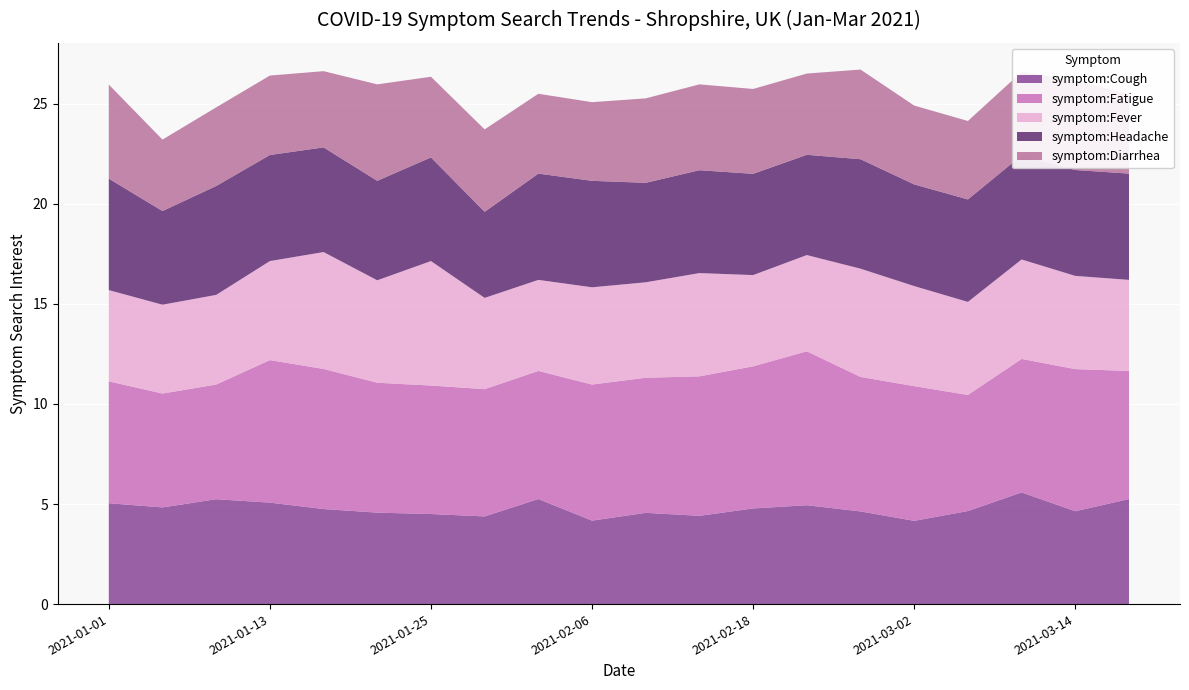

Reading left to right, transcribe all the data shown in this chart.

symptom:Cough: 2021-01-01=5.0	2021-01-05=4.8	2021-01-09=5.2	2021-01-13=5.1	2021-01-17=4.8	2021-01-21=4.6	2021-01-25=4.5	2021-01-29=4.4	2021-02-02=5.2	2021-02-06=4.2	2021-02-10=4.6	2021-02-14=4.4	2021-02-18=4.8	2021-02-22=4.9	2021-02-26=4.6	2021-03-02=4.2	2021-03-06=4.7	2021-03-10=5.6	2021-03-14=4.6	2021-03-18=5.2
symptom:Fatigue: 2021-01-01=6.1	2021-01-05=5.7	2021-01-09=5.7	2021-01-13=7.1	2021-01-17=7.0	2021-01-21=6.5	2021-01-25=6.4	2021-01-29=6.4	2021-02-02=6.4	2021-02-06=6.8	2021-02-10=6.8	2021-02-14=7.0	2021-02-18=7.1	2021-02-22=7.7	2021-02-26=6.7	2021-03-02=6.7	2021-03-06=5.8	2021-03-10=6.7	2021-03-14=7.1	2021-03-18=6.4
symptom:Fever: 2021-01-01=4.6	2021-01-05=4.4	2021-01-09=4.5	2021-01-13=5.0	2021-01-17=5.8	2021-01-21=5.1	2021-01-25=6.2	2021-01-29=4.6	2021-02-02=4.5	2021-02-06=4.9	2021-02-10=4.8	2021-02-14=5.2	2021-02-18=4.6	2021-02-22=4.8	2021-02-26=5.4	2021-03-02=5.0	2021-03-06=4.7	2021-03-10=5.0	2021-03-14=4.7	2021-03-18=4.5
symptom:Headache: 2021-01-01=5.6	2021-01-05=4.7	2021-01-09=5.4	2021-01-13=5.3	2021-01-17=5.2	2021-01-21=5.0	2021-01-25=5.2	2021-01-29=4.3	2021-02-02=5.3	2021-02-06=5.3	2021-02-10=5.0	2021-02-14=5.1	2021-02-18=5.1	2021-02-22=5.0	2021-02-26=5.5	2021-03-02=5.1	2021-03-06=5.1	2021-03-10=5.2	2021-03-14=5.3	2021-03-18=5.3
symptom:Diarrhea: 2021-01-01=4.7	2021-01-05=3.6	2021-01-09=3.9	2021-01-13=4.0	2021-01-17=3.8	2021-01-21=4.8	2021-01-25=4.0	2021-01-29=4.1	2021-02-02=4.0	2021-02-06=3.9	2021-02-10=4.2	2021-02-14=4.3	2021-02-18=4.2	2021-02-22=4.1	2021-02-26=4.5	2021-03-02=3.9	2021-03-06=3.9	2021-03-10=4.2	2021-03-14=4.5	2021-03-18=4.0